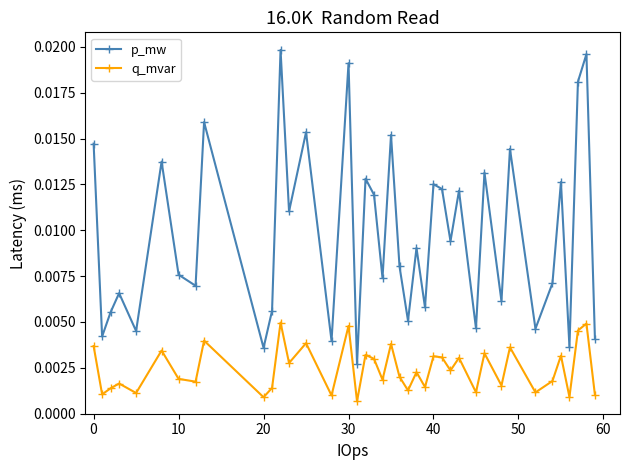

Which series has the largest total across all categories?

p_mw